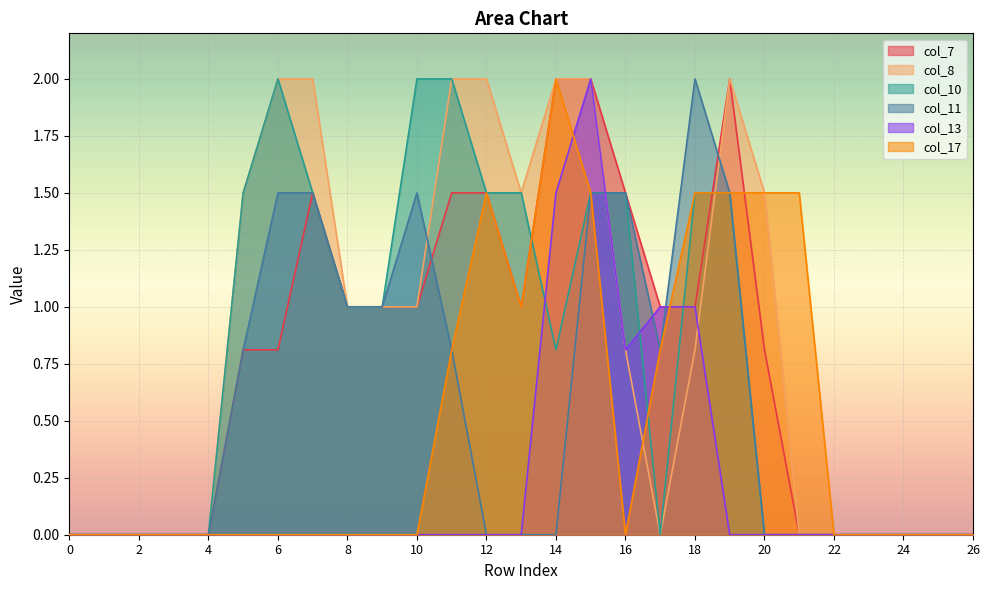

How many lines are shown in the chart?

6